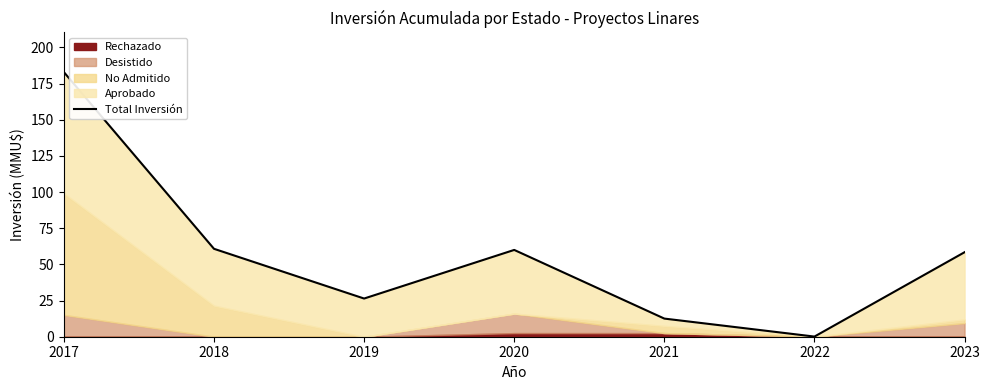

What is the change in value from 2018 to 2023?

-2.4